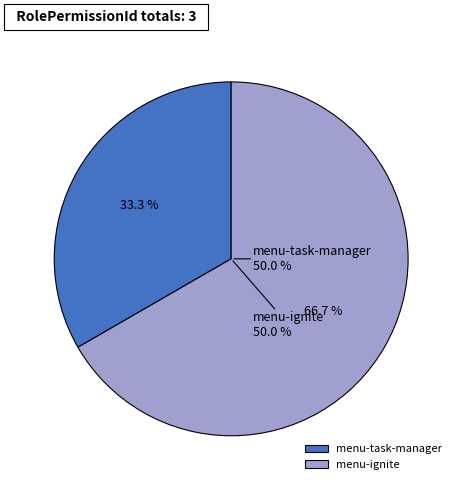

To the nearest percent, what portion does menu-ignite represent?

67%